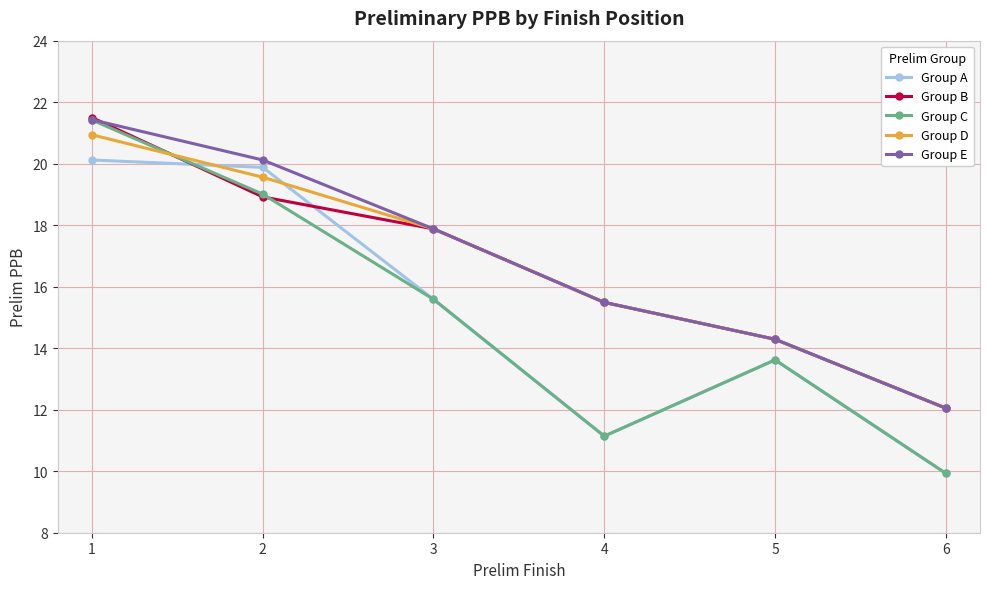

The value of Group C at 6 is 15.3. True or false?

False